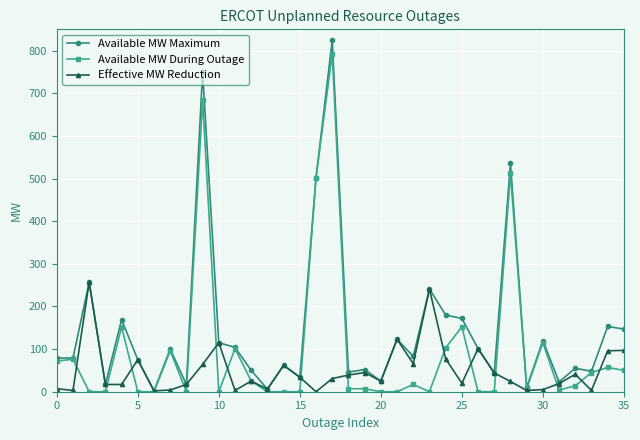

Which series has the widest spread of values?

Available MW Maximum